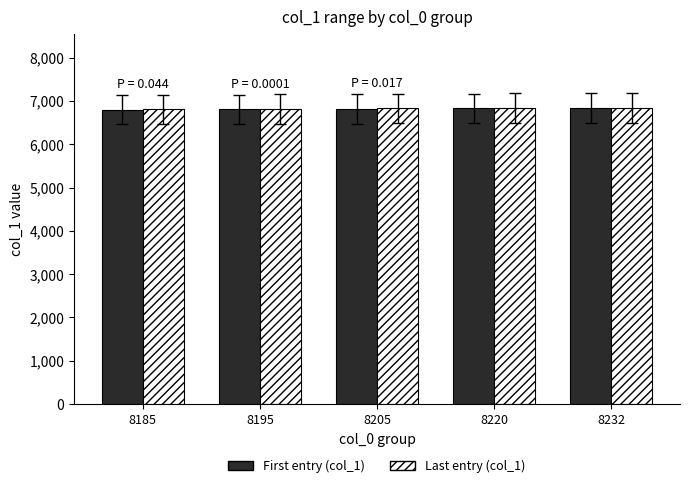

How many First entry (col_1) values are between 6808 and 6830?

3